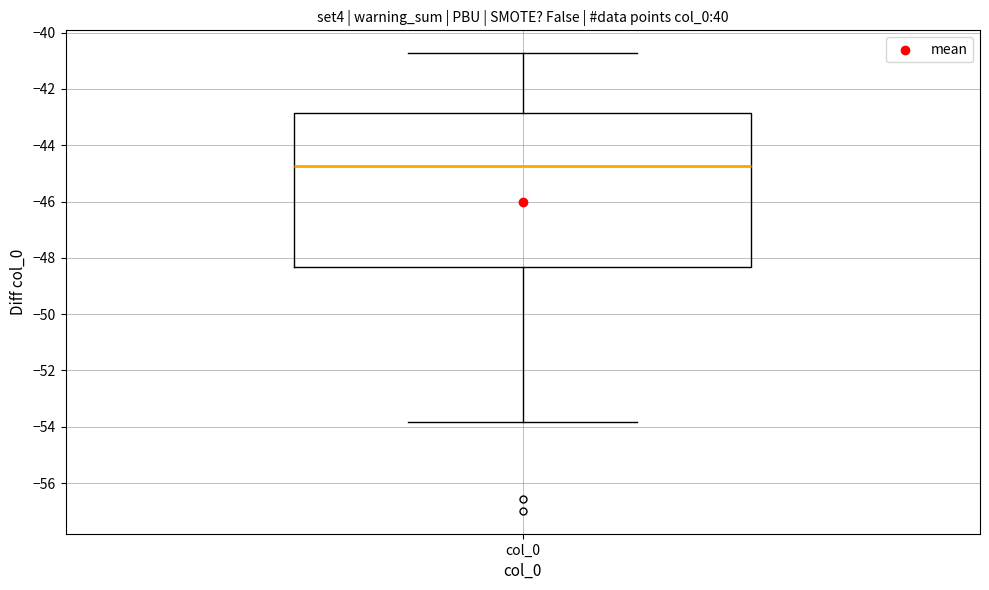

Transcribe this box plot: give where the median line is, the range the box spans, and where the two whiskers end, as read against the y-axis. The values are not printed on the chart, so give them approximately, as read against the axis.

median -44.8, box -48.4 to -42.8, whiskers -53.8 to -40.8